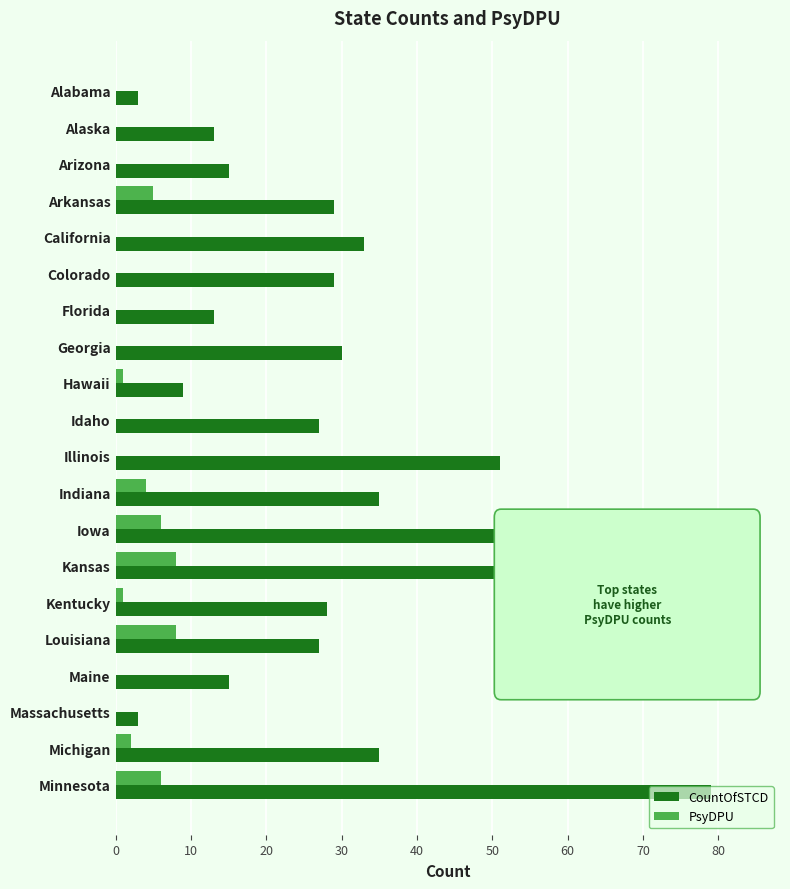

Which series changed the most between Illinois and Minnesota?

CountOfSTCD